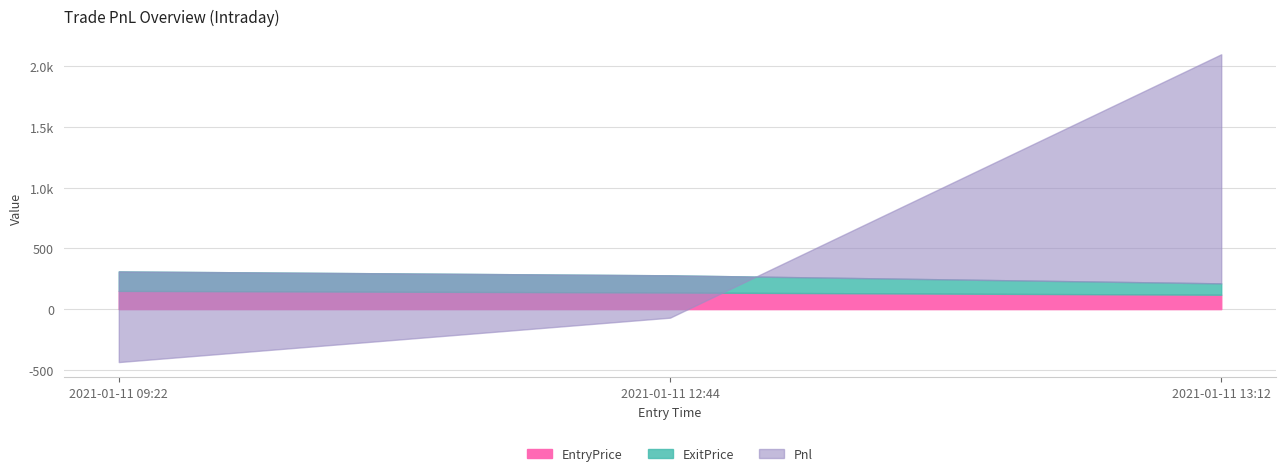

What is the sum of all ExitPrice values?

395.1